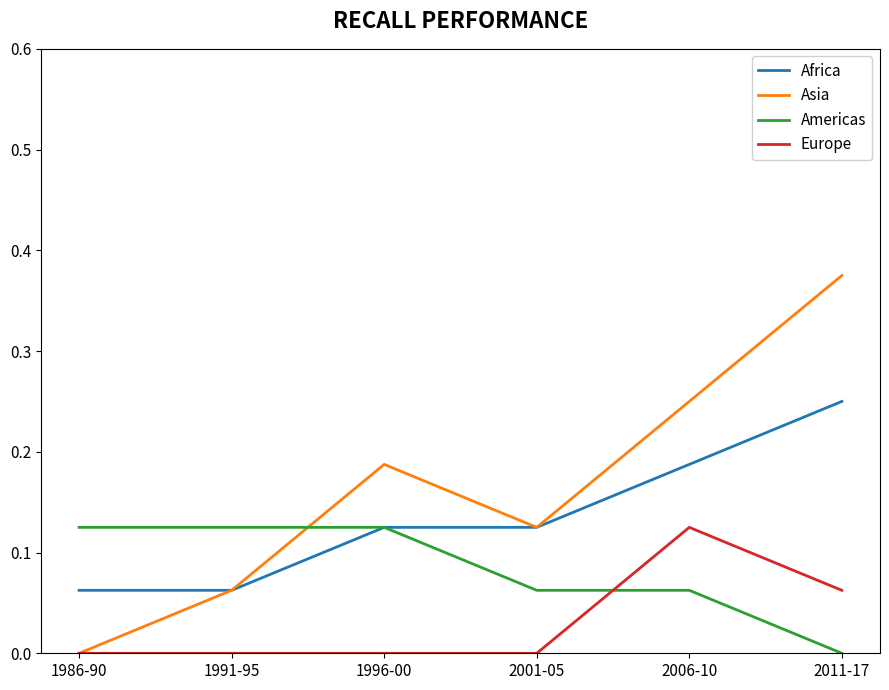

Which series has the widest spread of values?

Asia